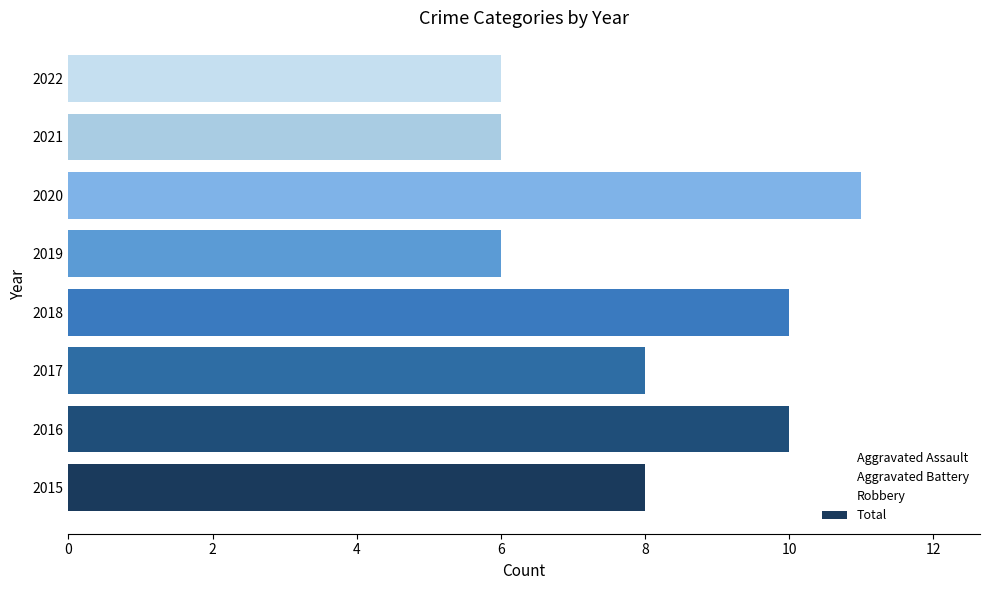

Which has a higher value, 2018 or 2015?

2018